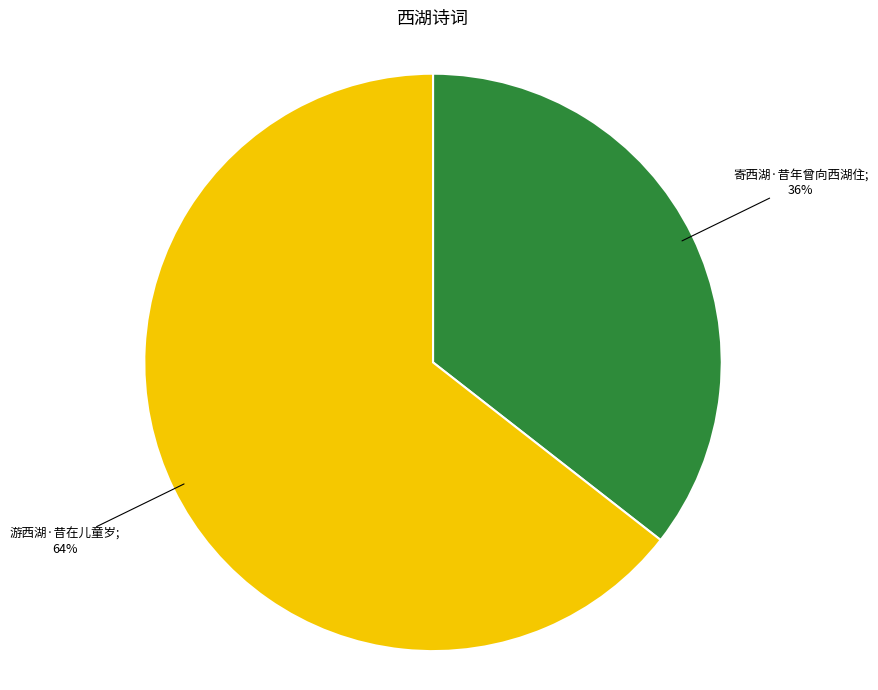

To the nearest percent, what is the average slice percentage?

50%